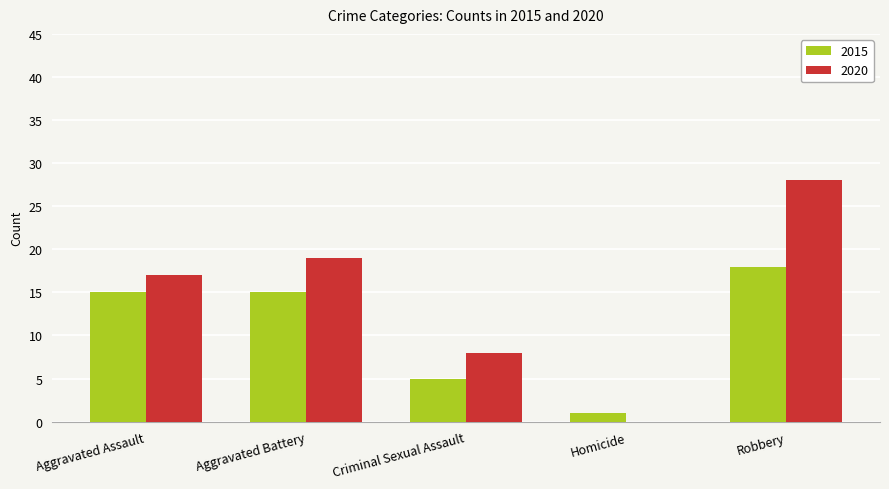

Reading right to left, list all the values displayed in this chart.

2015: 18	1	5	15	15
2020: 28	0	8	19	17